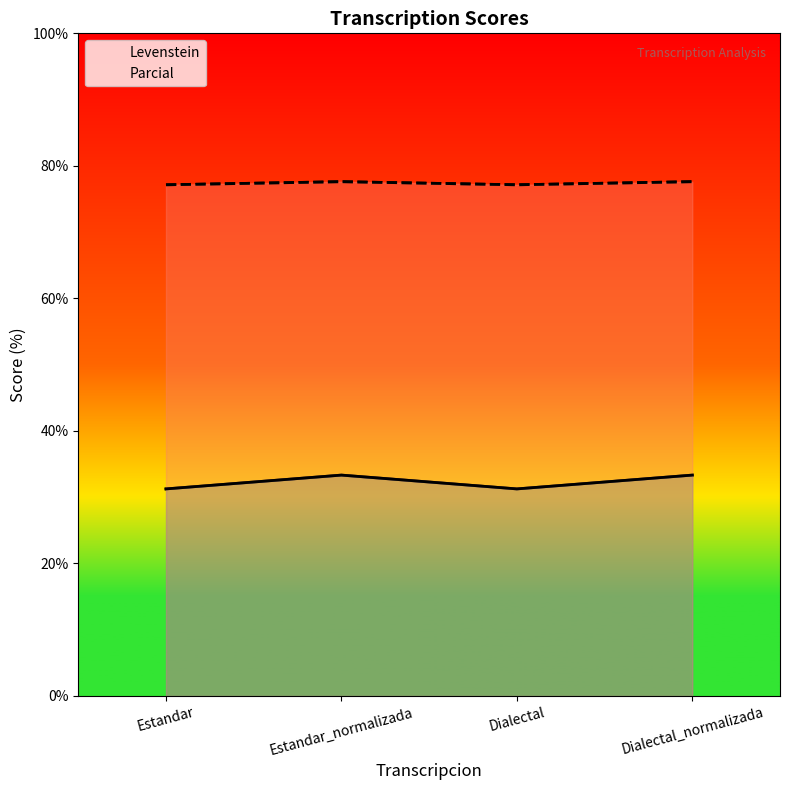

How many series are shown in this chart?

2